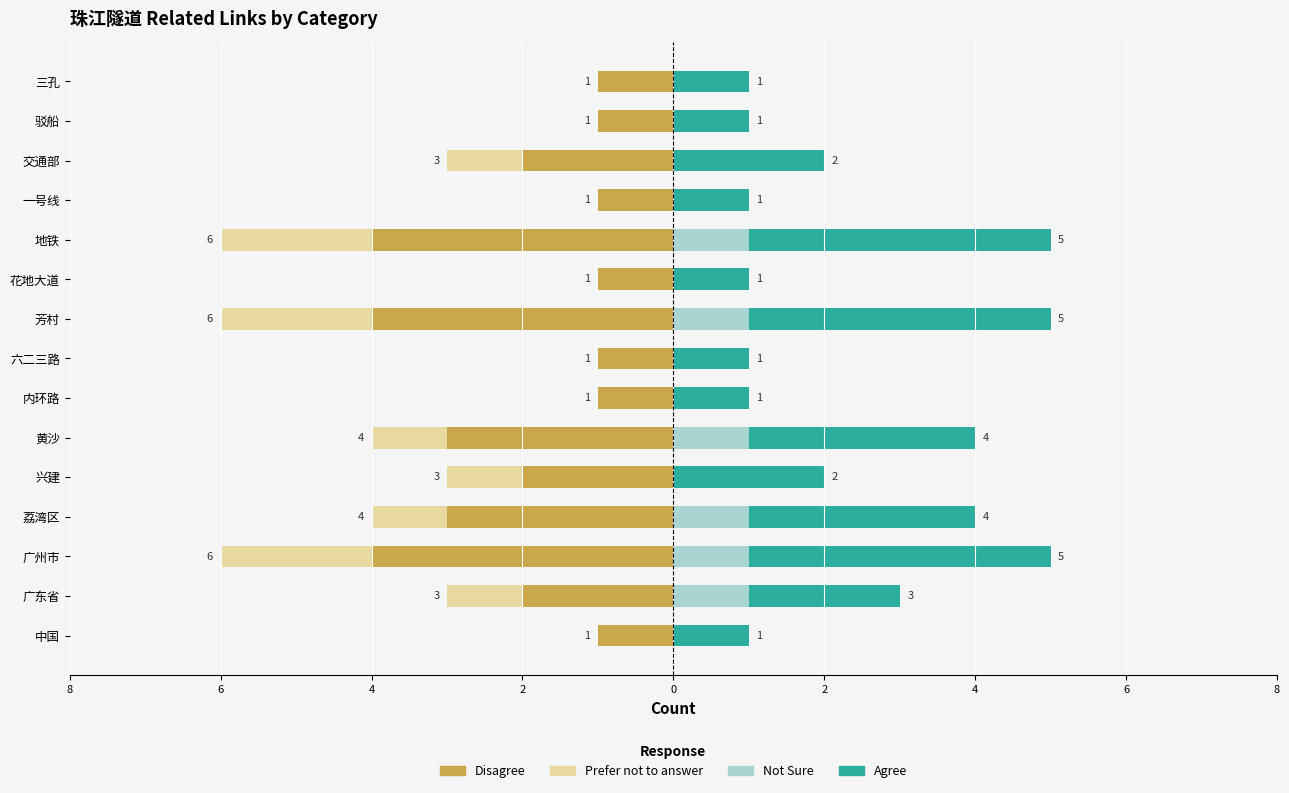

Which series has the largest range (max minus min)?

Disagree